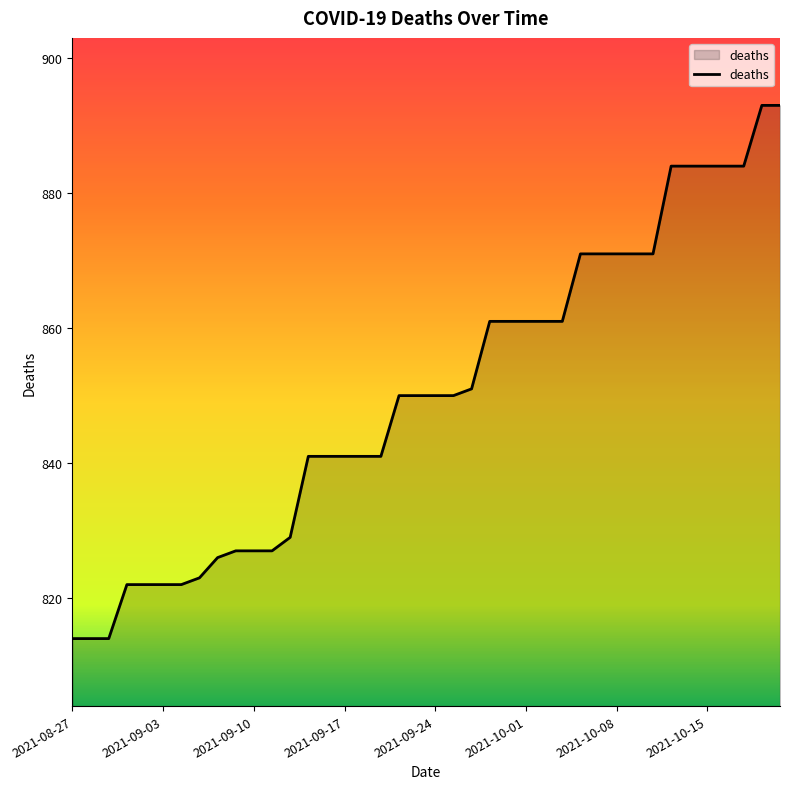

What is the maximum value shown in the chart?

893